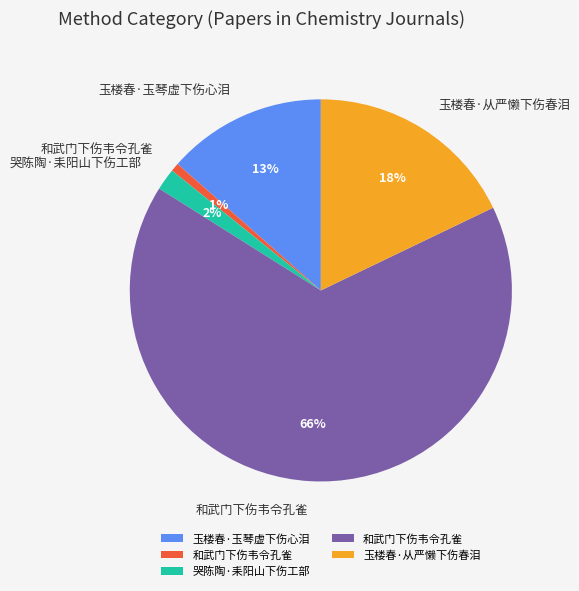

Is there a majority slice in this chart?

Yes